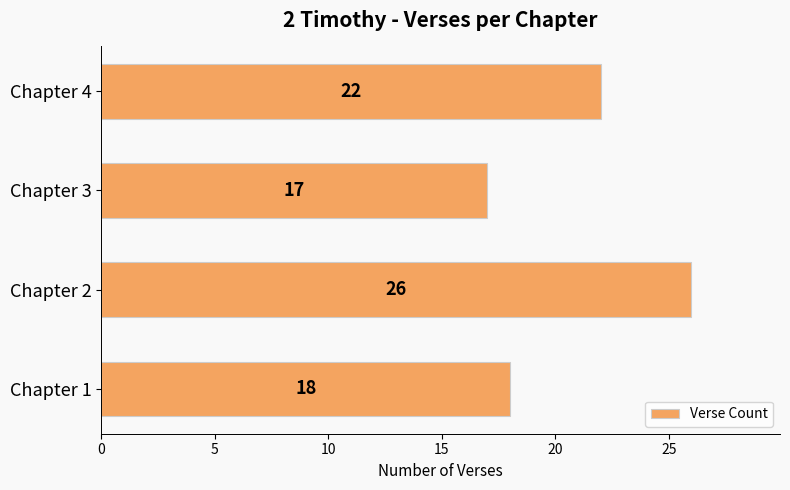

Which has a higher value, Chapter 4 or Chapter 3?

Chapter 4